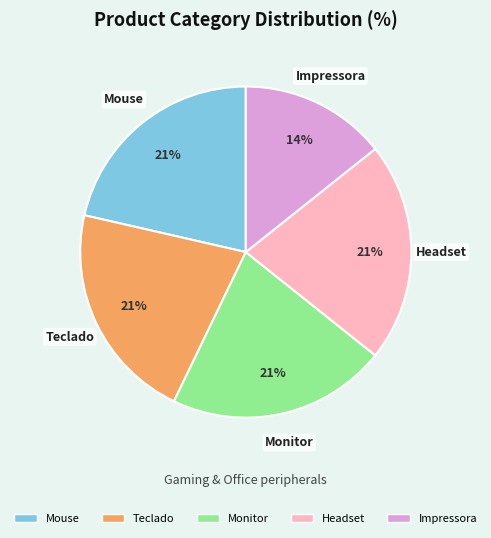

To the nearest percent, what percentage of the pie is Mouse?

21%